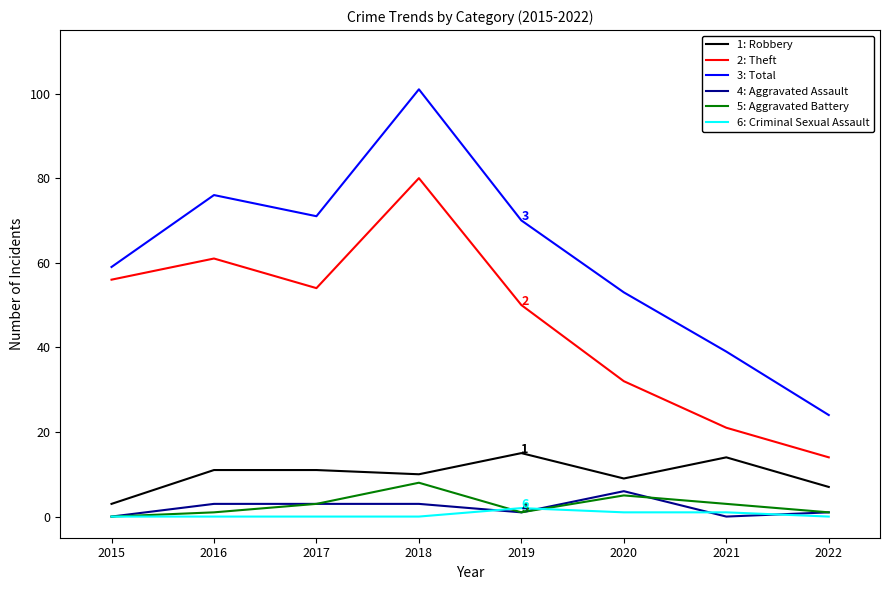

How many lines are shown in the chart?

6